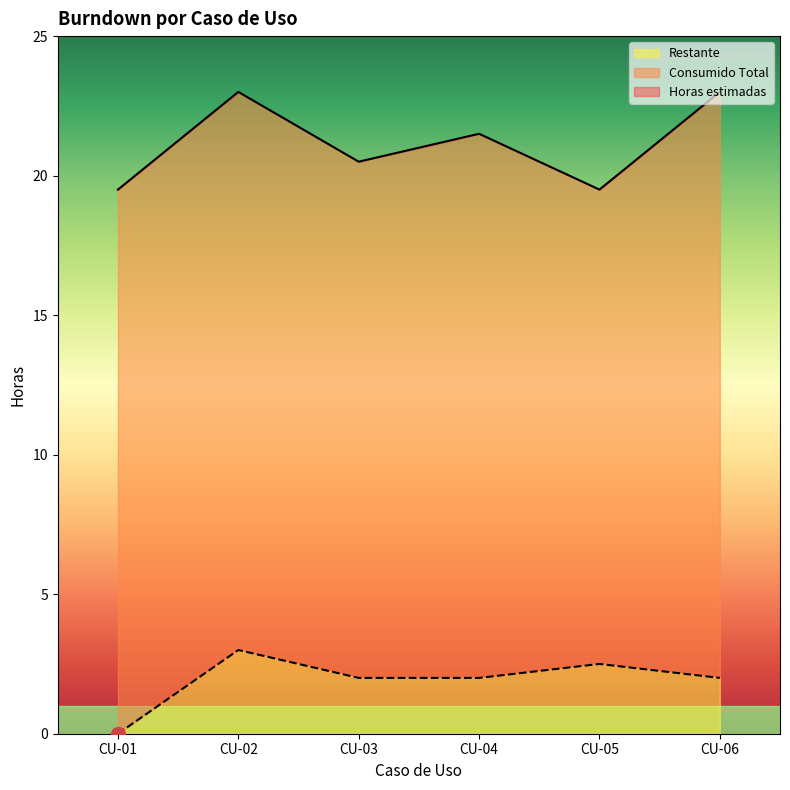

True or false: Restante and Horas estimadas cross at least once.

False